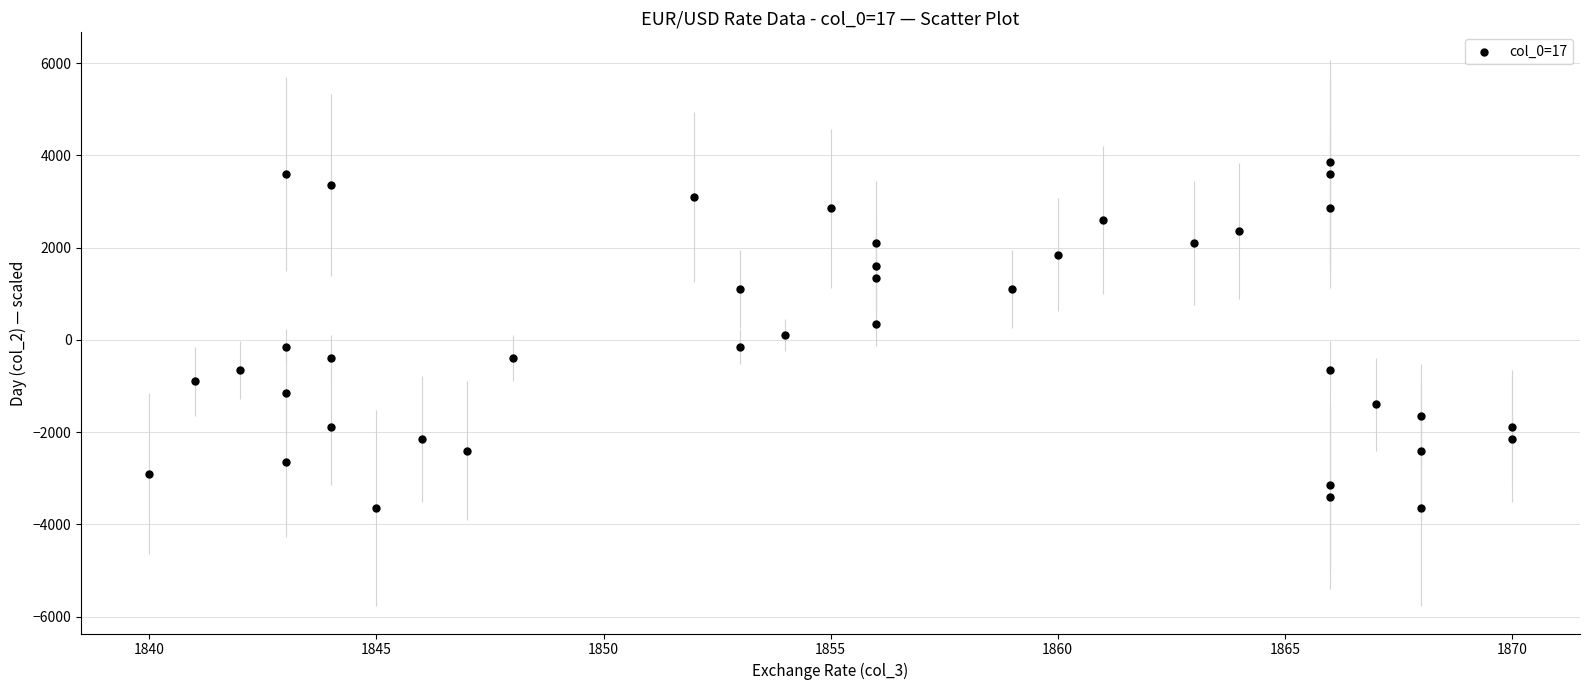

What is the range of X values (max minus min)?

30.0